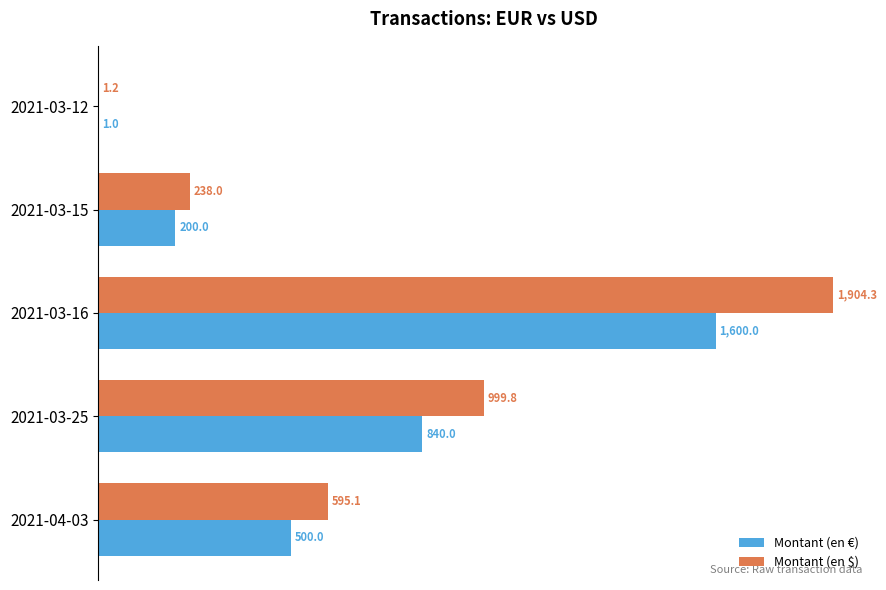

What is the sum of all Montant (en $) values?

3738.4